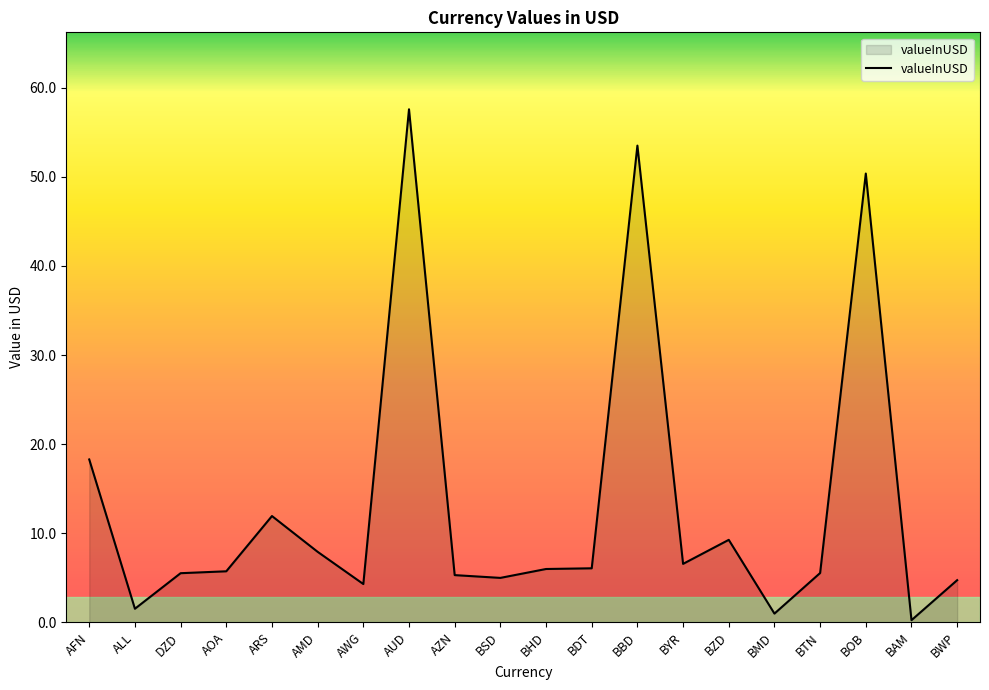

What is the difference between the maximum and minimum values?

57.4